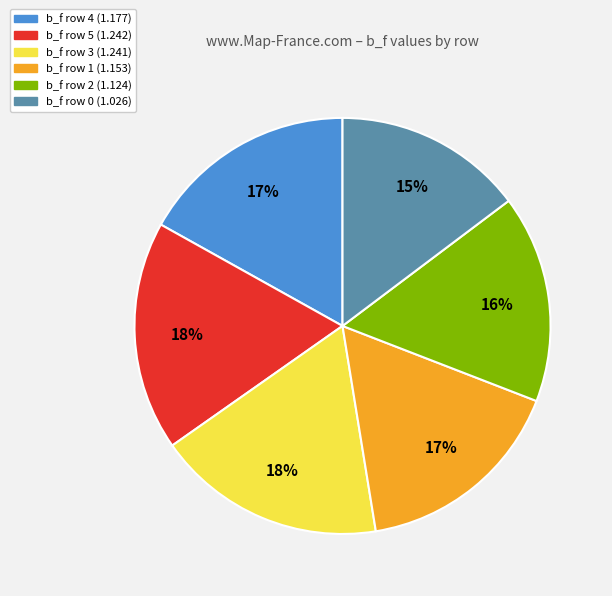

Is there any slice that represents more than half of the pie?

No